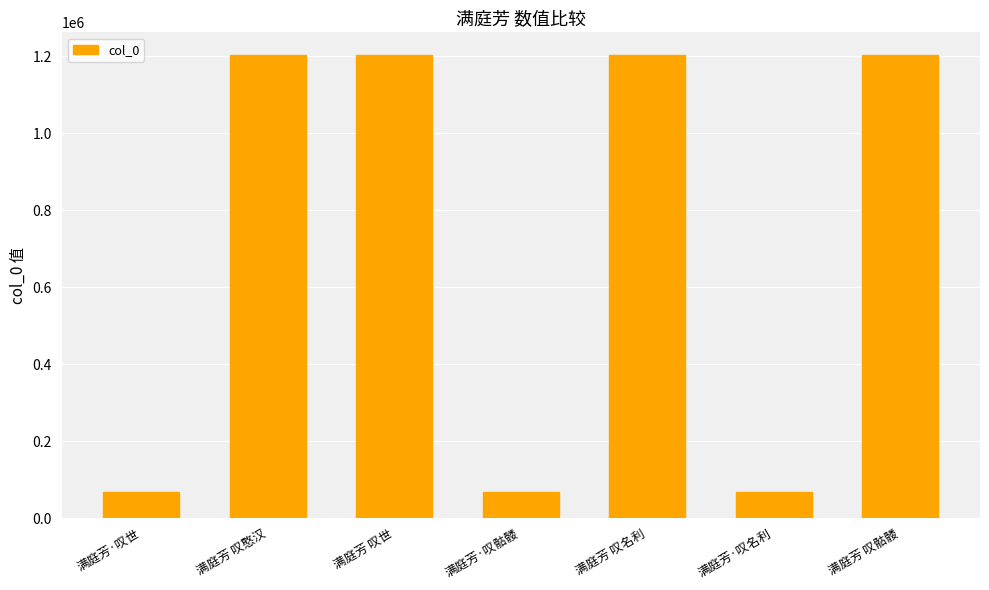

Approximately how many times larger is the value at 满庭芳·叹世 compared to 满庭芳 叹世?

0.1